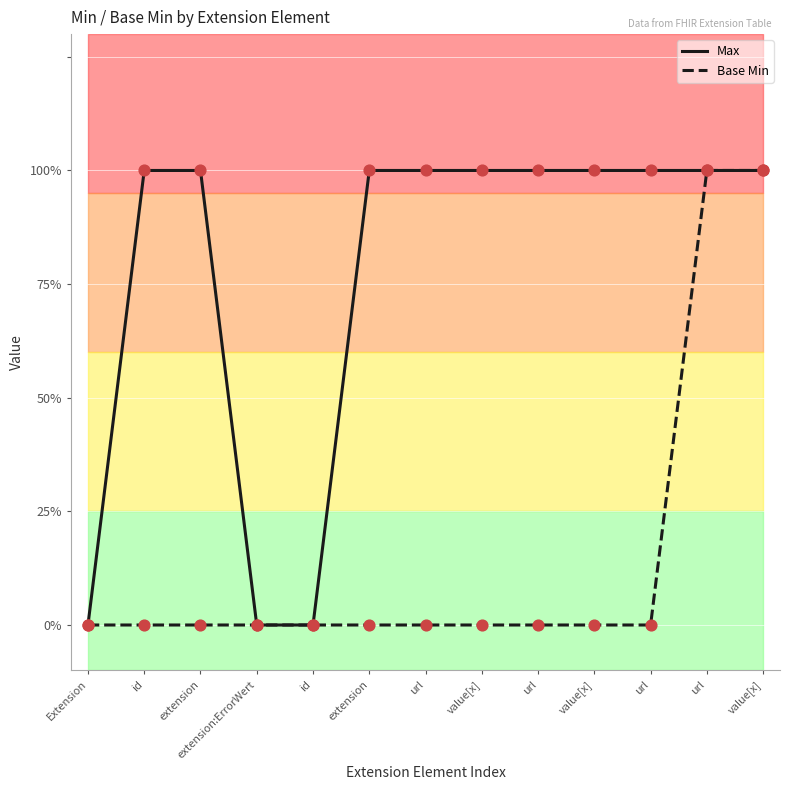

Which series contains the lowest Y value?

Max